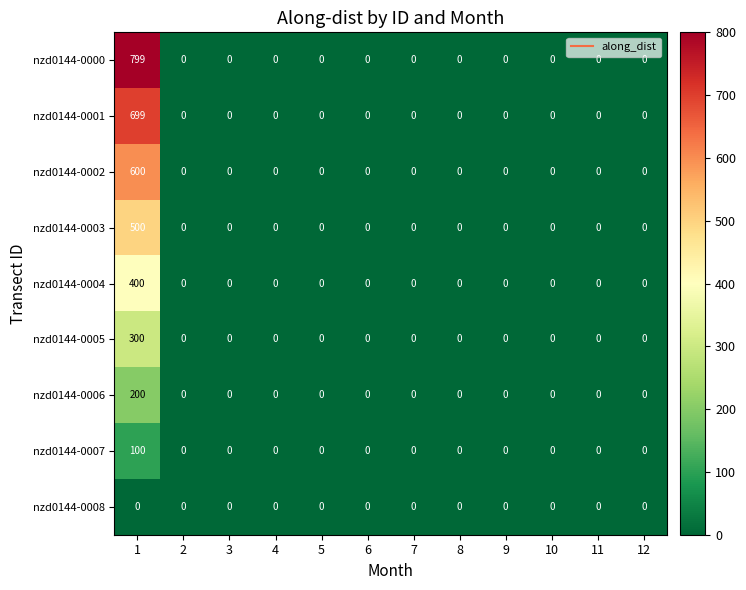

Which series has the largest range (max minus min)?

nzd0144-0000